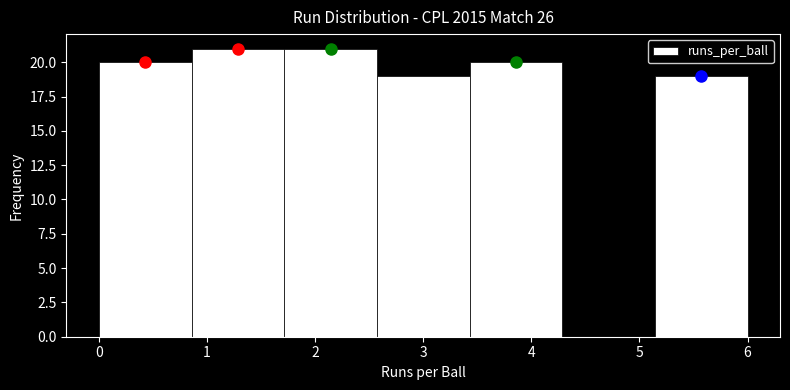

Reading left to right, list every bar in this chart as the range it spans on the x-axis followed by its height. Neither the bar edges nor the heights are printed on the chart, so give them approximately, as read against the axes.

0.0 to 0.9: 20
0.9 to 1.7: 21
1.7 to 2.6: 21
2.6 to 3.4: 19
3.4 to 4.3: 20
4.3 to 5.1: 0
5.1 to 6.0: 19